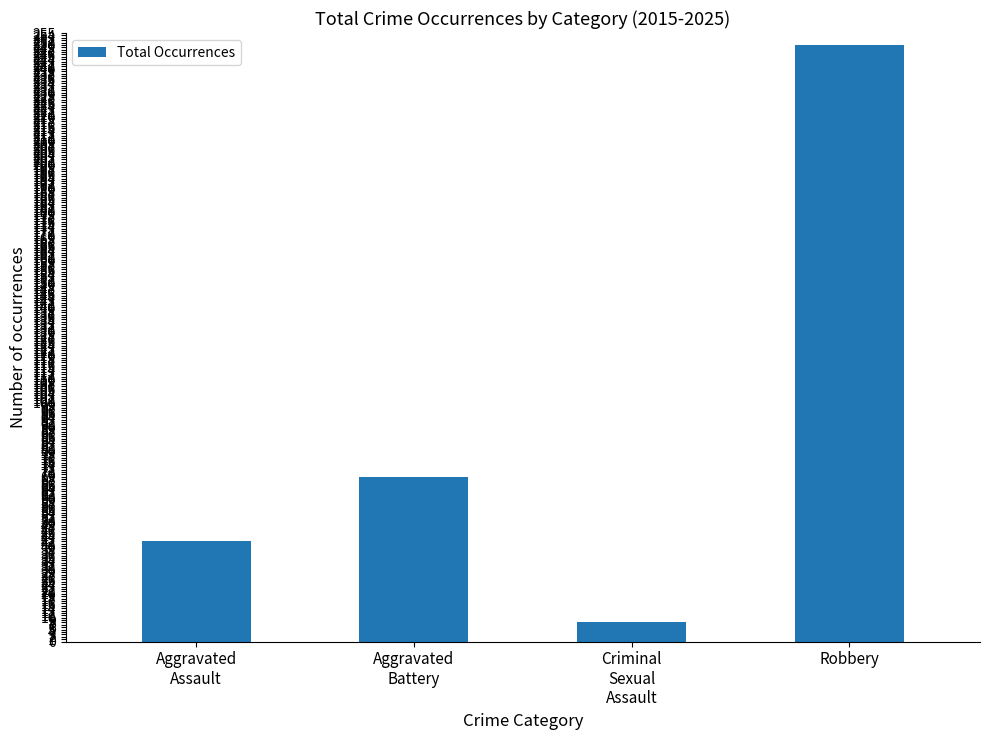

Between Aggravated
Battery and Criminal
Sexual
Assault, which is larger?

Aggravated
Battery